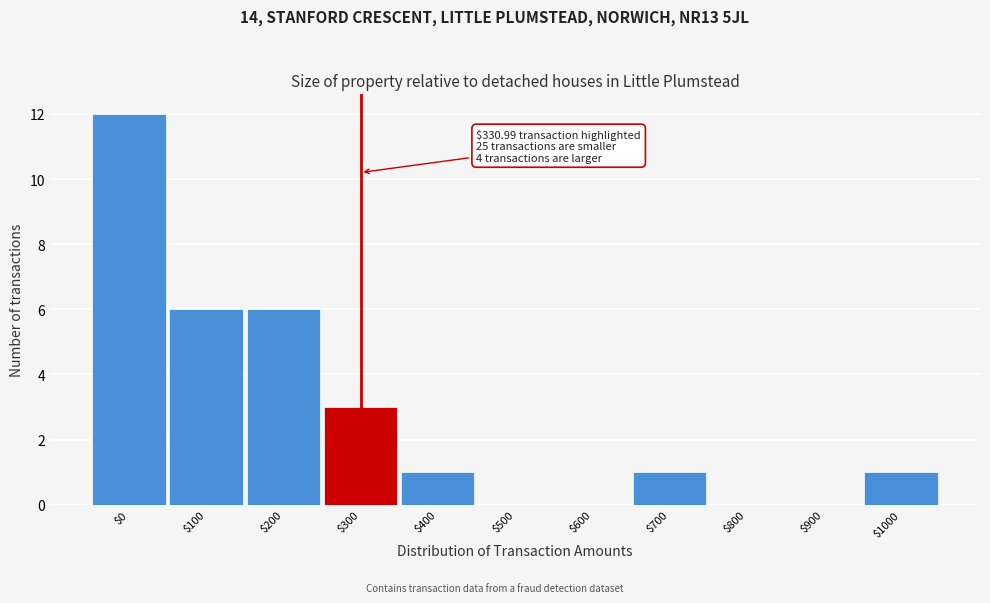

What is the greatest value displayed?

12